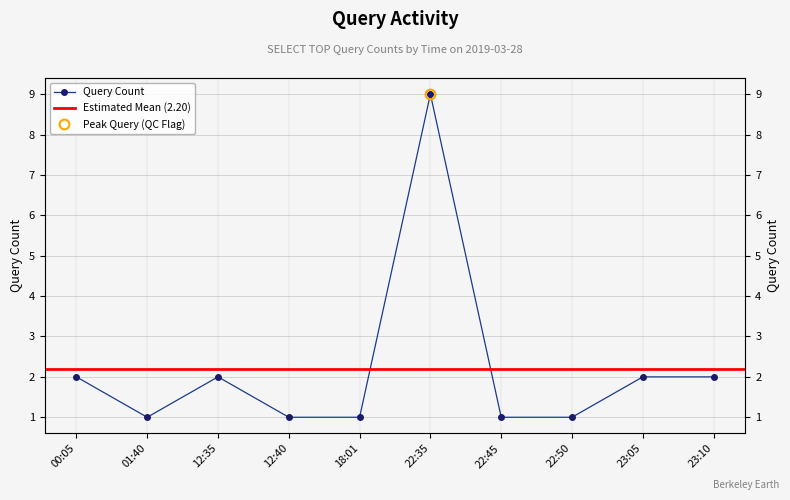

Reading left to right, what are all the values shown in this chart?

00:05=2	01:40=1	12:35=2	12:40=1	18:01=1	22:35=9	22:45=1	22:50=1	23:05=2	23:10=2